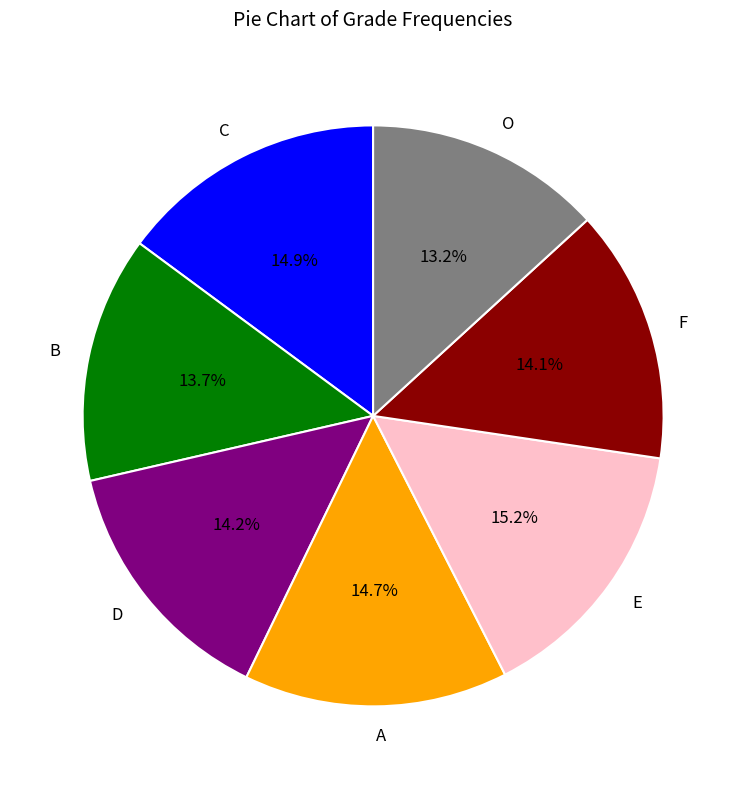

Does A represent more than half of the total?

No